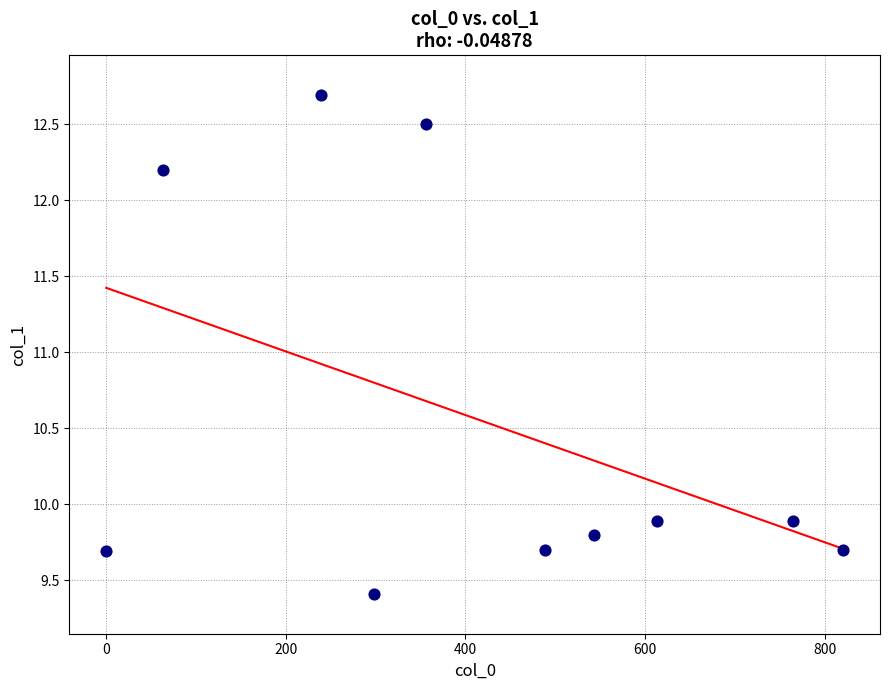

What is the range of X values (max minus min)?

820.6